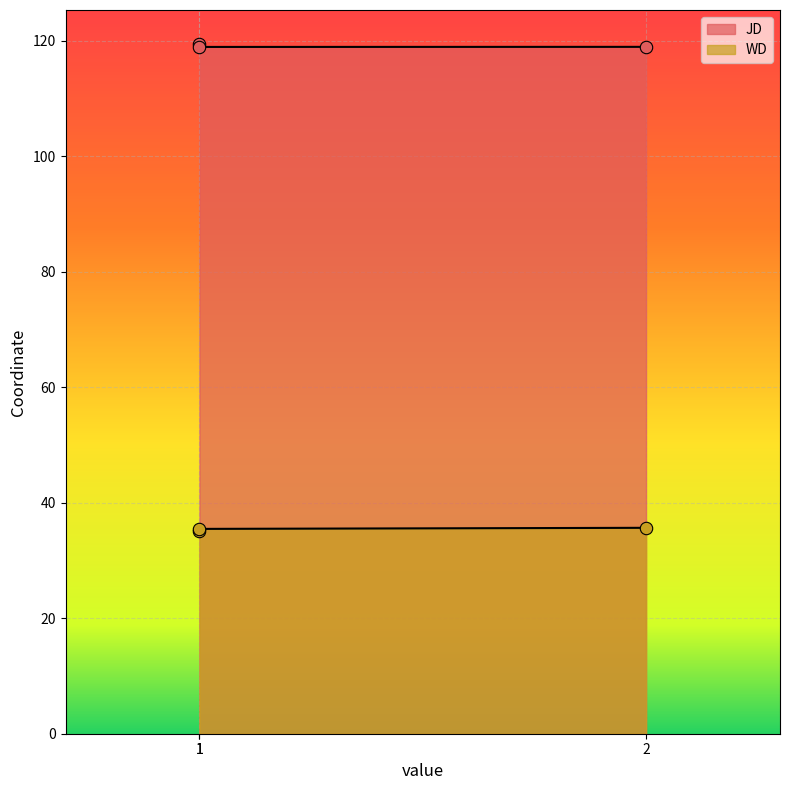

Which series has the largest total across all categories?

JD